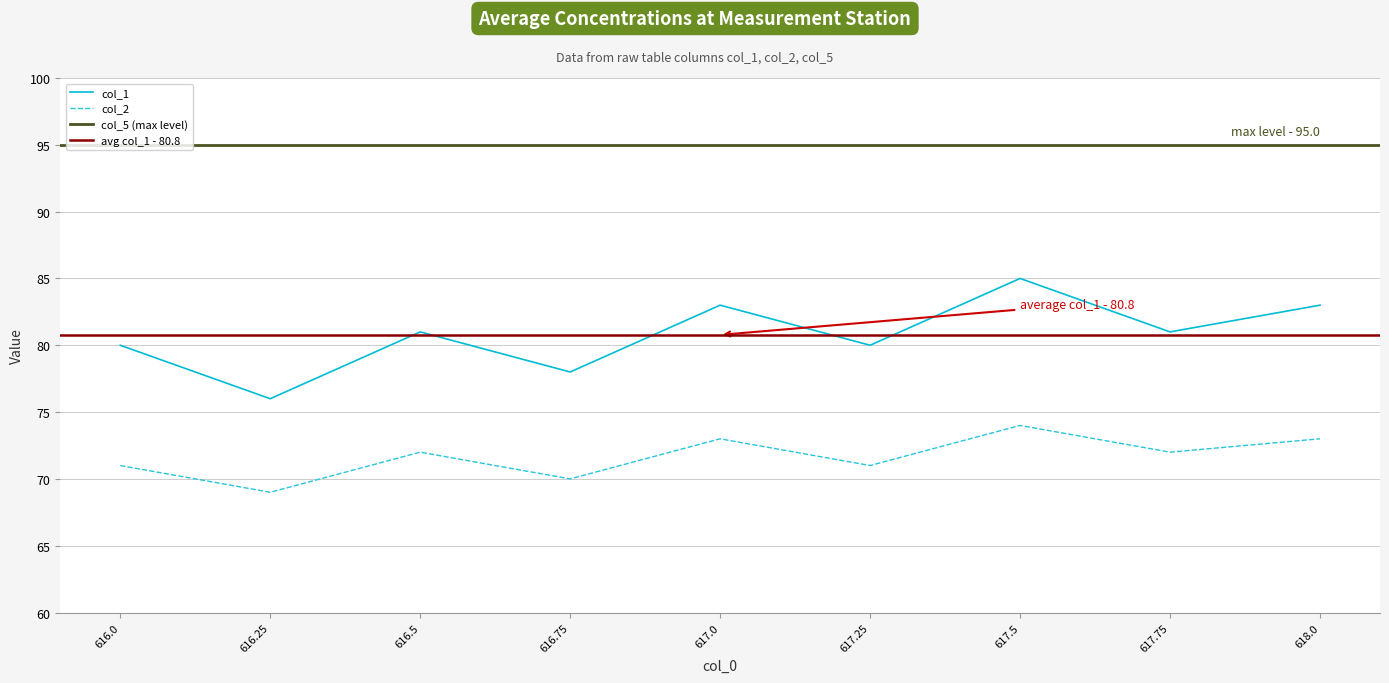

Where is col_2 nearest to the value 71?

616.0